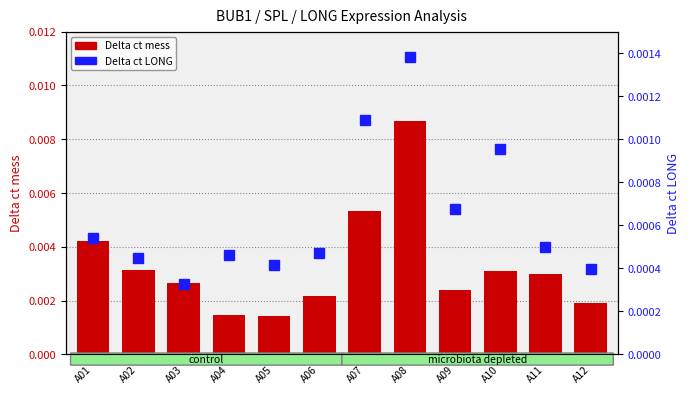

Which has a higher value, A08 or A01?

A08